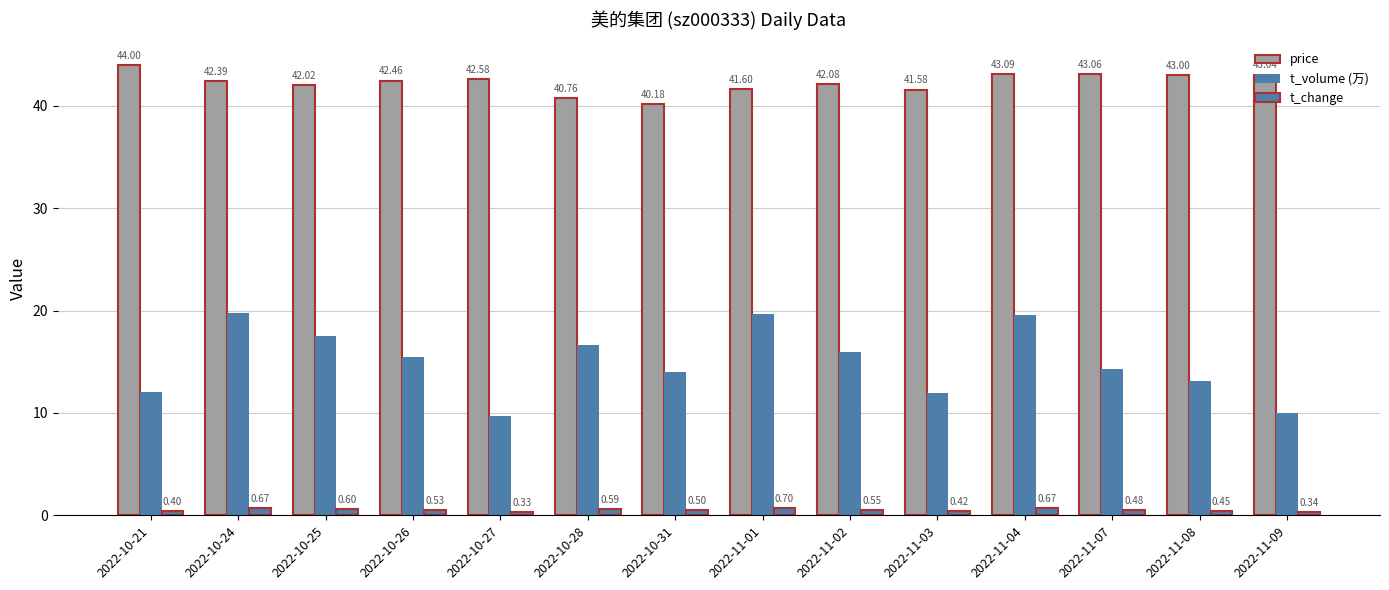

Count the number of categories in the chart.

14